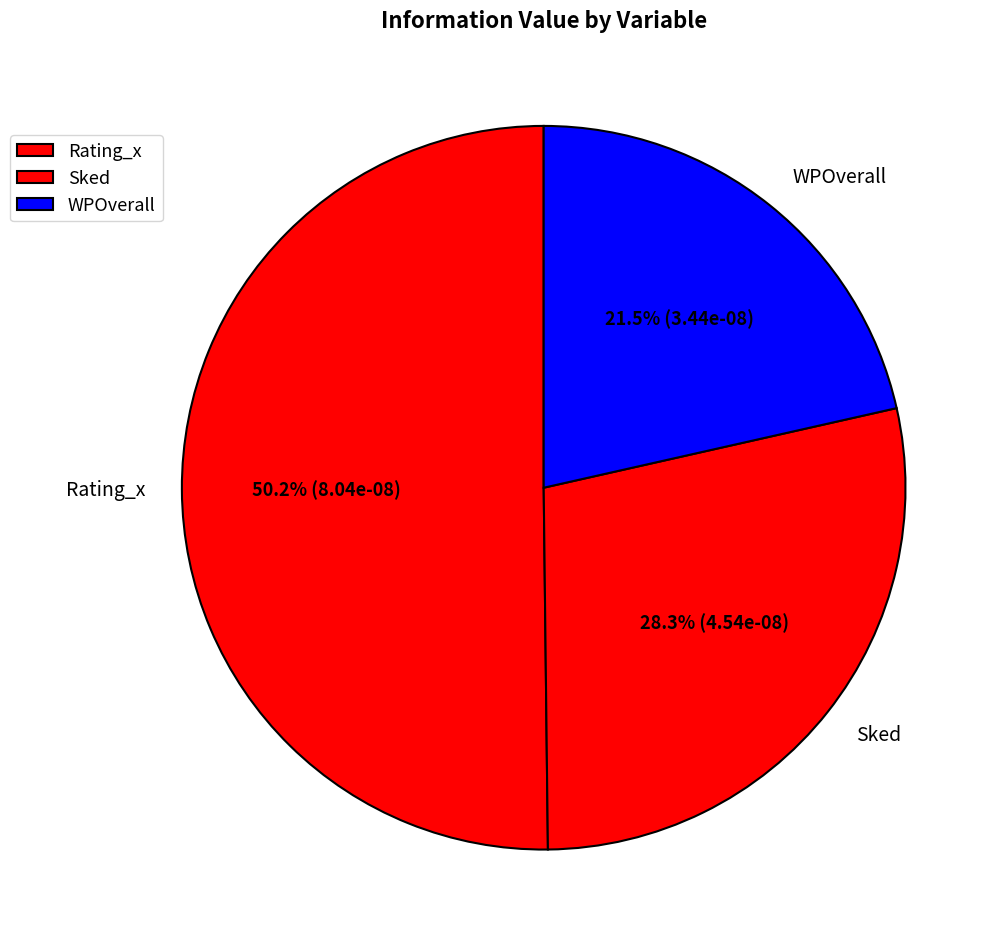

To the nearest percent, what is the combined percentage of Rating_x and WPOverall?

72%